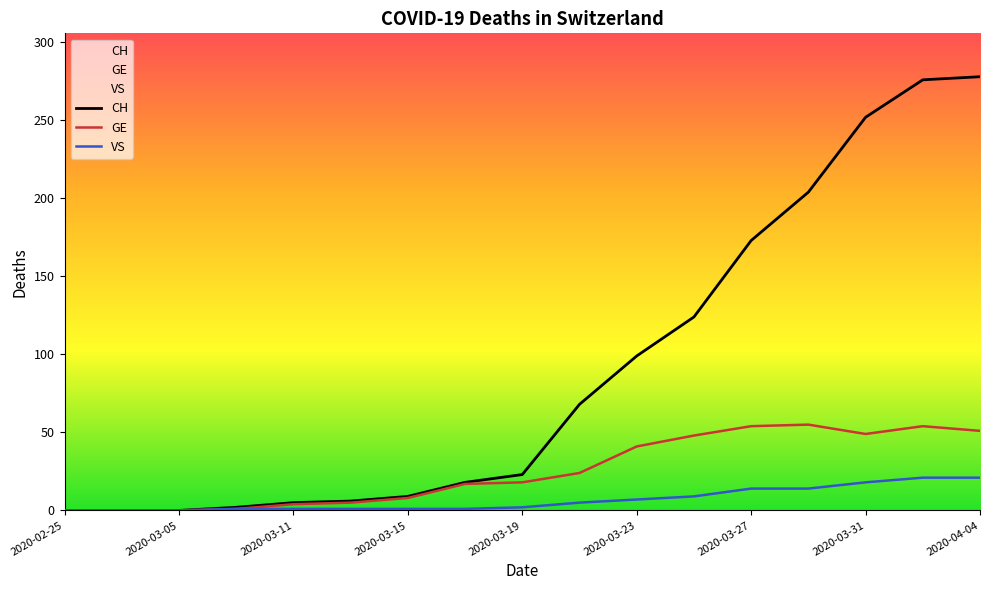

What is the difference between the highest and lowest values at 15?

255